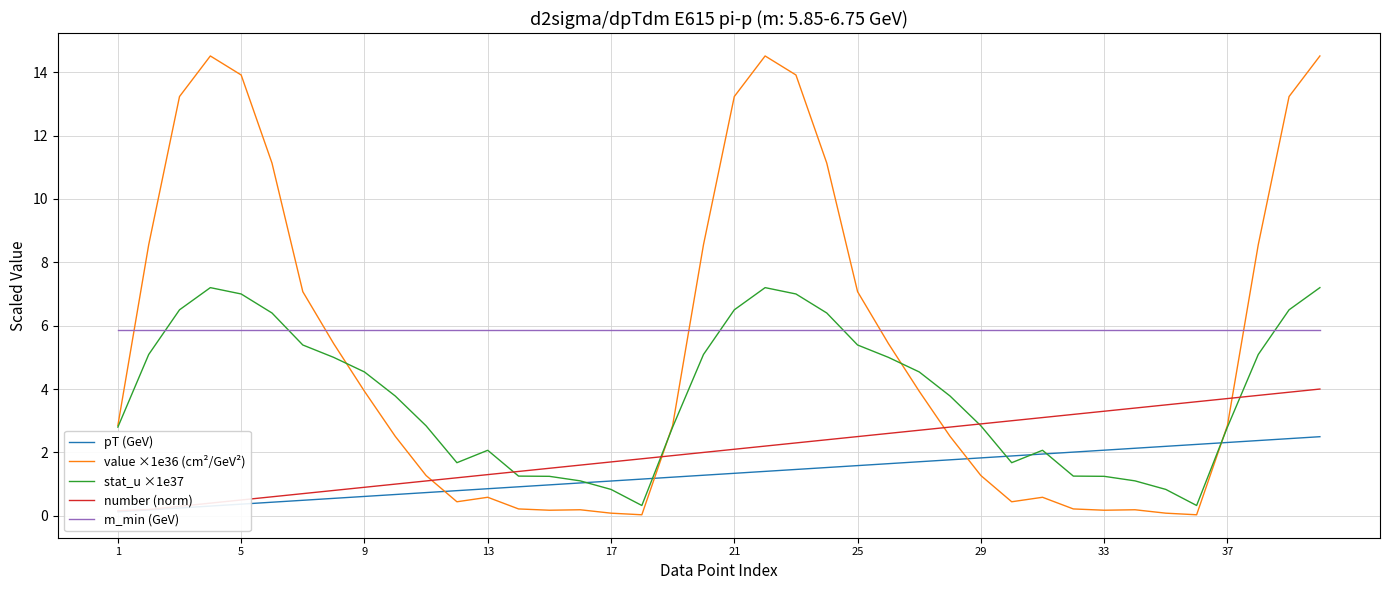

What are all the series names shown in the legend?

pT (GeV), value ×1e36 (cm²/GeV²), stat_u ×1e37, number (norm), m_min (GeV)